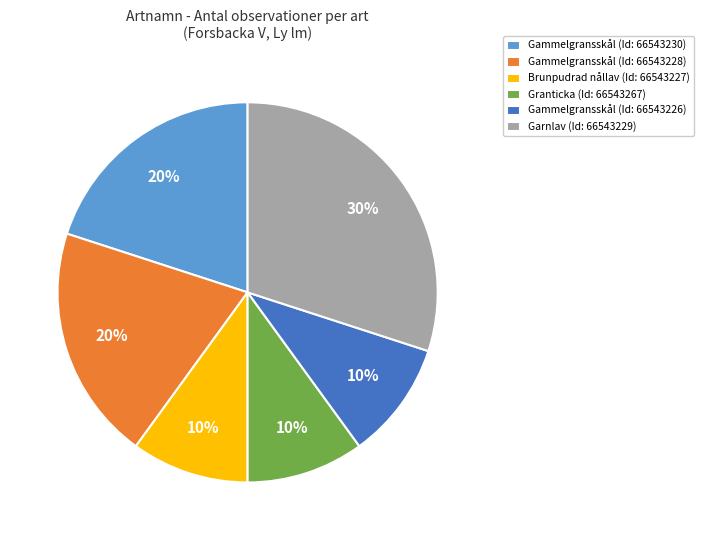

To the nearest percent, what is the combined percentage of Garnlav (Id: 66543229) and Gammelgransskål (Id: 66543230)?

50%